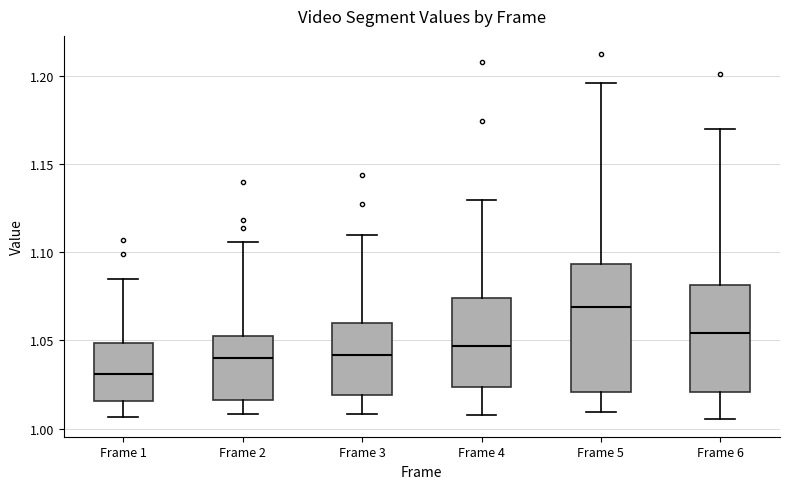

Reading left to right, read every box against the y-axis: the position of its median line, the range the box covers, and the ends of its whiskers. The values are not printed on the chart, so give them approximately, as read against the axis.

Frame 1: median 1.030, box 1.015 to 1.050, whiskers 1.005 to 1.085
Frame 2: median 1.040, box 1.015 to 1.050, whiskers 1.010 to 1.105
Frame 3: median 1.040, box 1.020 to 1.060, whiskers 1.010 to 1.110
Frame 4: median 1.045, box 1.025 to 1.075, whiskers 1.010 to 1.130
Frame 5: median 1.070, box 1.020 to 1.095, whiskers 1.010 to 1.195
Frame 6: median 1.055, box 1.020 to 1.080, whiskers 1.005 to 1.170